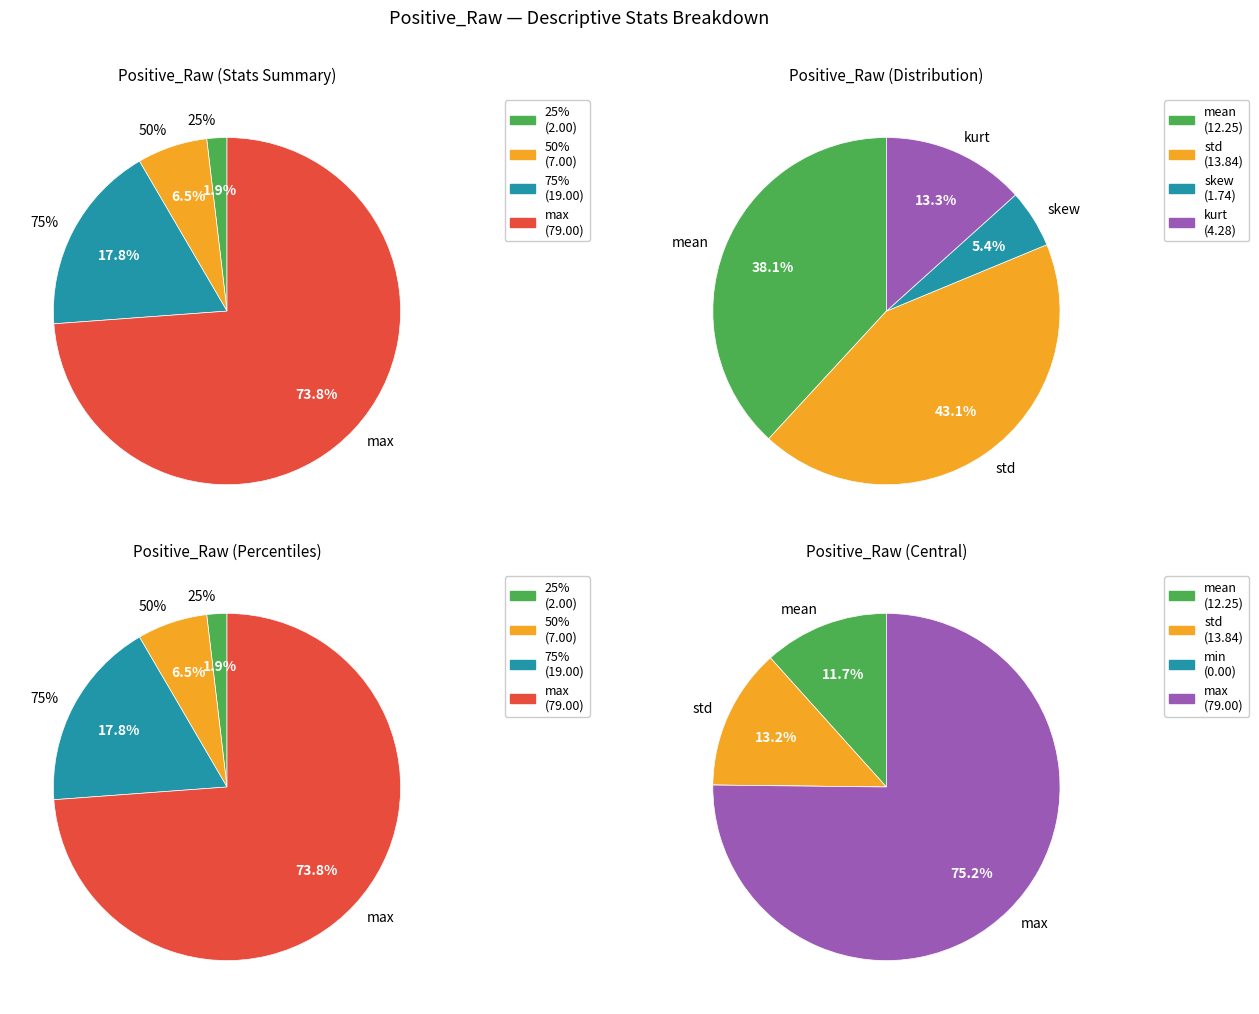

Which slice is the largest?

max